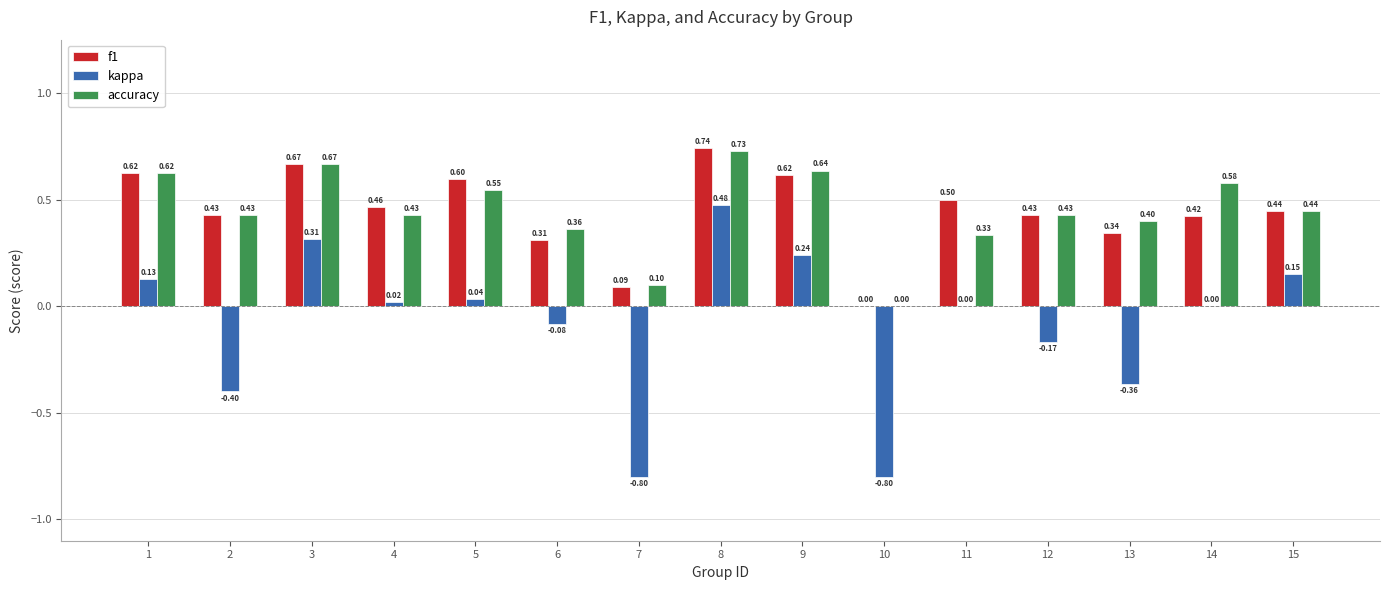

Which series changed the most between 2 and 7?

kappa